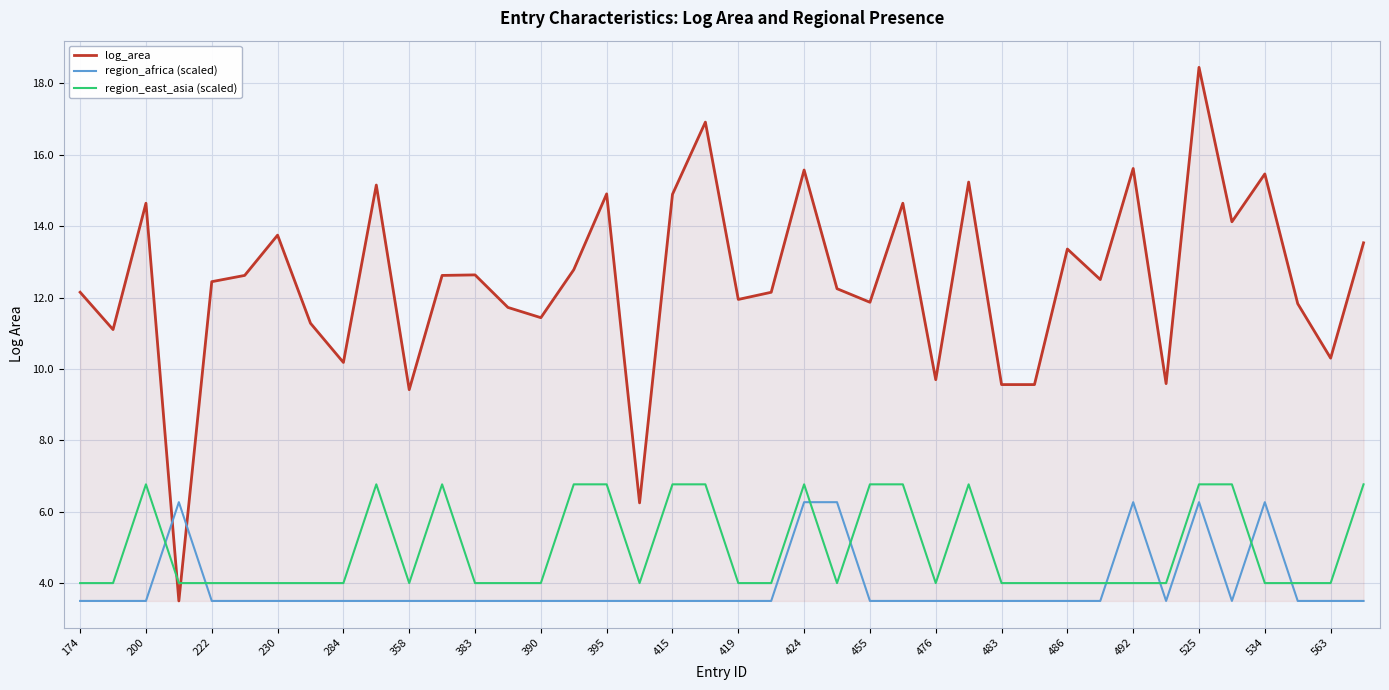

How many series are shown in this chart?

3